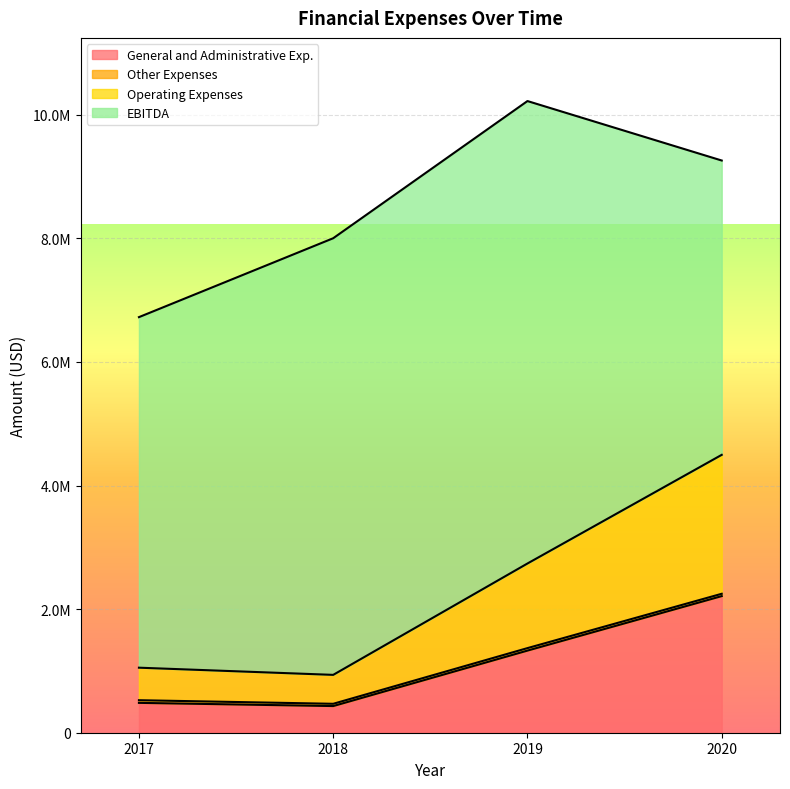

What is the sum of the General and Administrative Exp. values at 2020 and 2018?

2642109